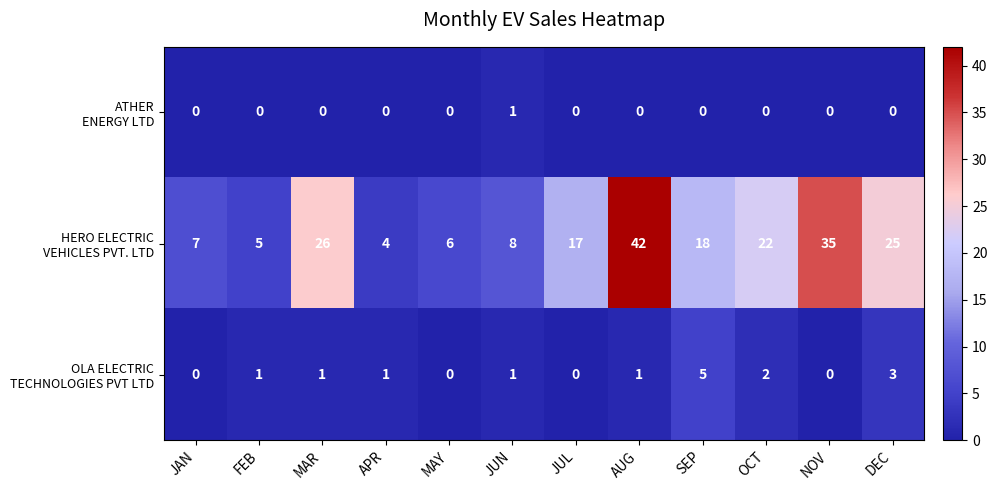

What is the greatest value displayed?

42